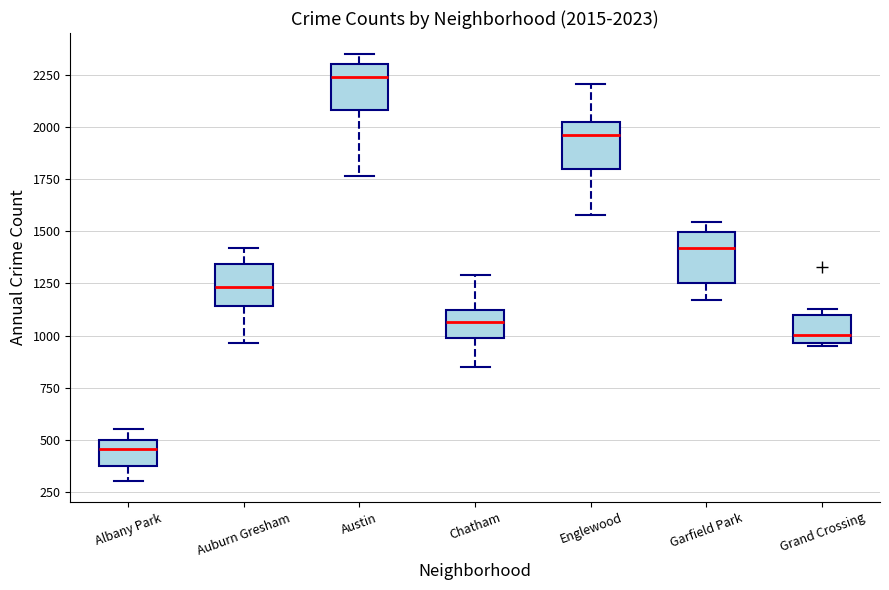

Which box's median line is the lowest?

Albany Park